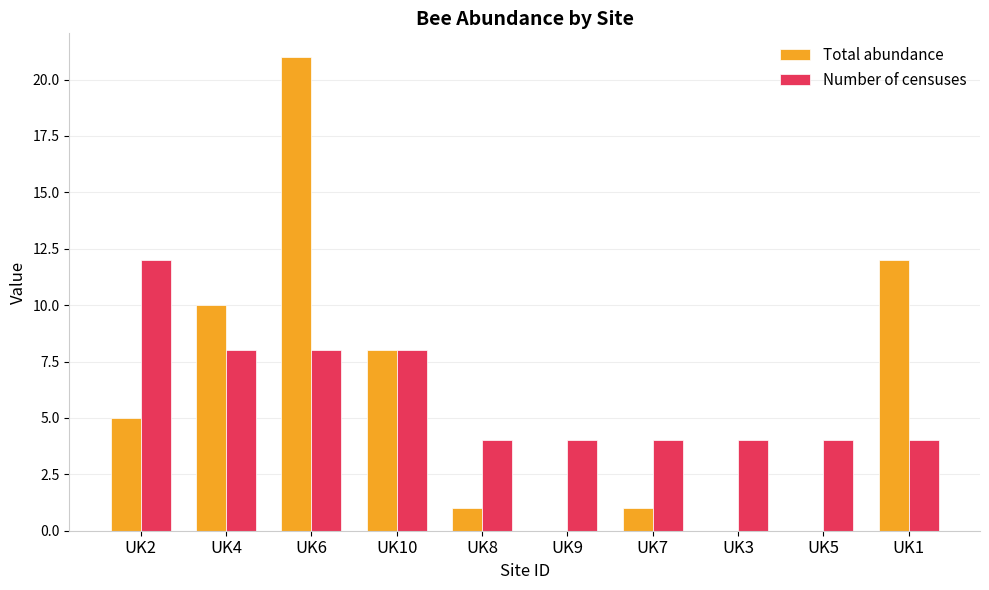

What is the spread (max minus min) of values at UK9?

4